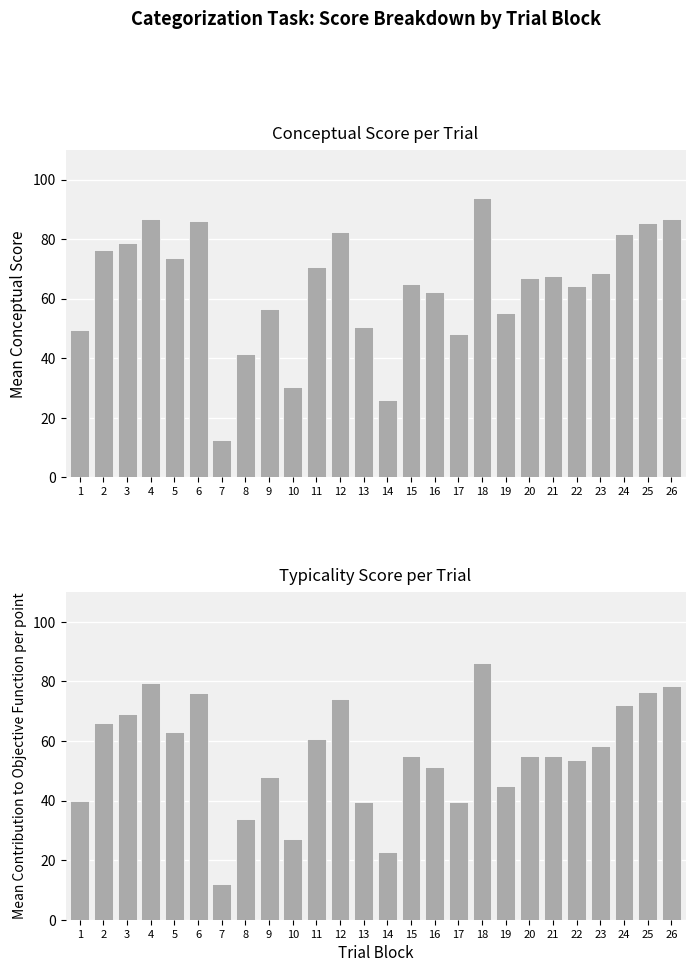

Reading left to right, transcribe all the data shown in this chart.

conceptual: 1=49.4	2=76.2	3=78.7	4=86.7	5=73.6	6=86.1	7=12.6	8=41.3	9=56.5	10=30.4	11=70.8	12=82.5	13=50.5	14=26.1	15=65.0	16=62.3	17=48.1	18=93.8	19=55.3	20=67.0	21=67.7	22=64.1	23=68.8	24=81.7	25=85.5	26=86.6
typicality: 1=39.8	2=66.1	3=69.2	4=79.6	5=63.0	6=76.0	7=12.0	8=33.8	9=47.9	10=26.9	11=60.6	12=74.0	13=39.4	14=22.6	15=55.0	16=51.1	17=39.5	18=86.0	19=44.7	20=54.9	21=54.9	22=53.6	23=58.2	24=72.2	25=76.4	26=78.3